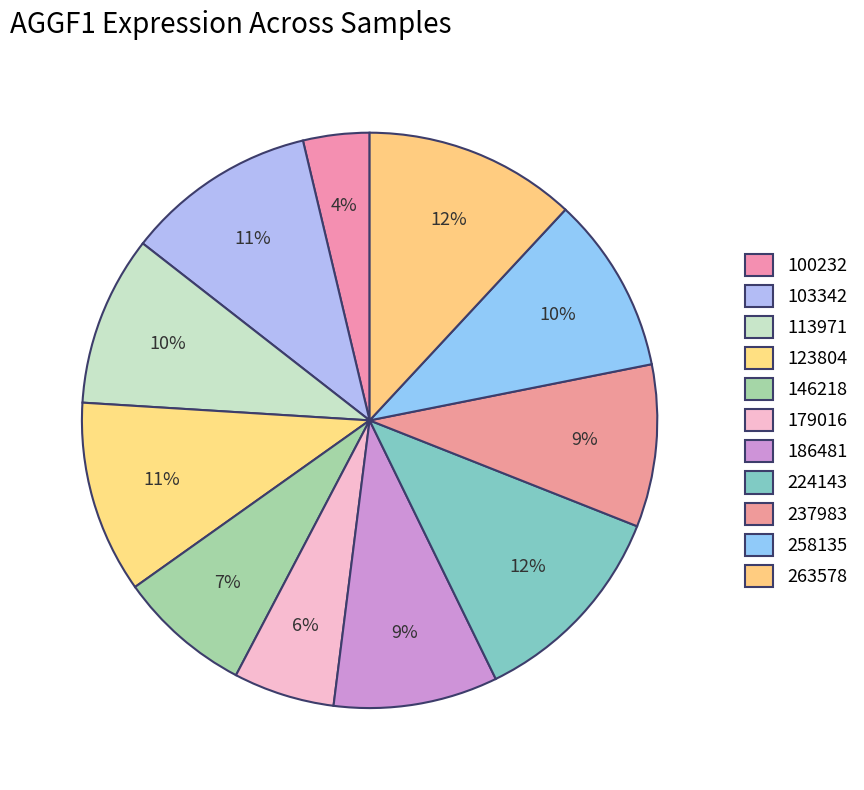

How many segments does this pie chart have?

11